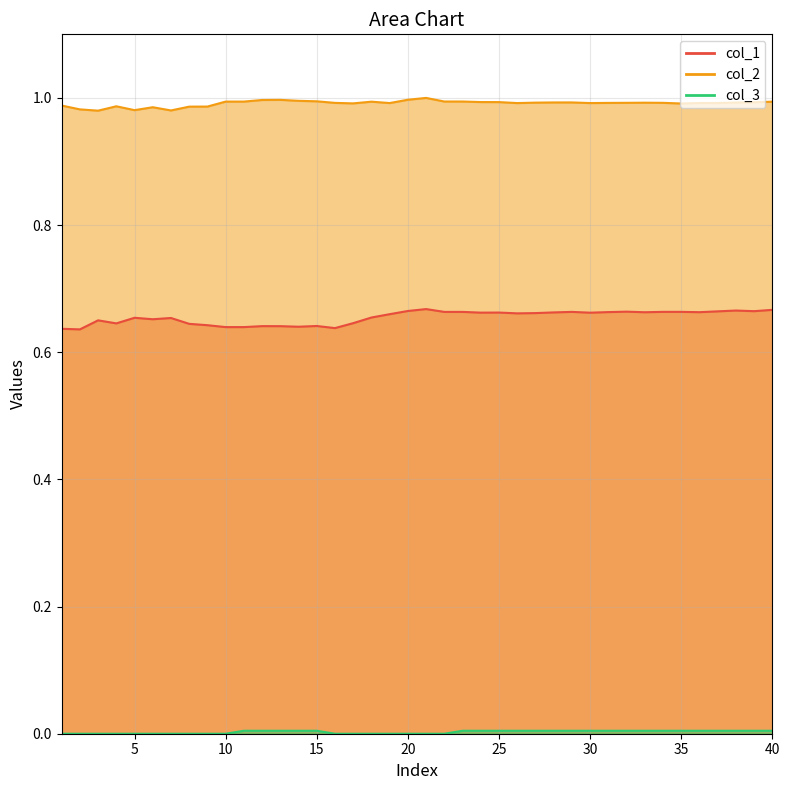

Where is col_2 nearest to the value 0?

3